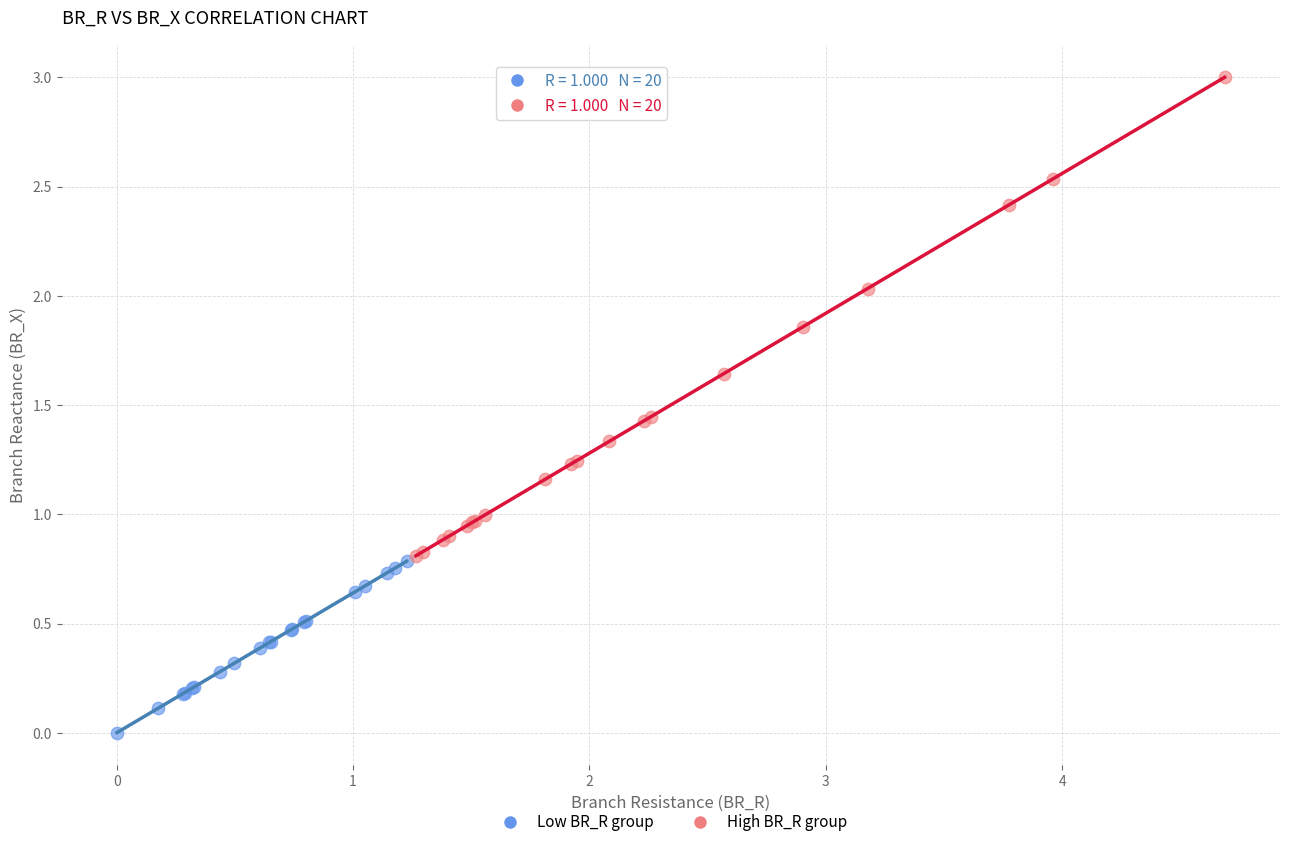

Which series reaches the maximum Y coordinate?

High BR_R group